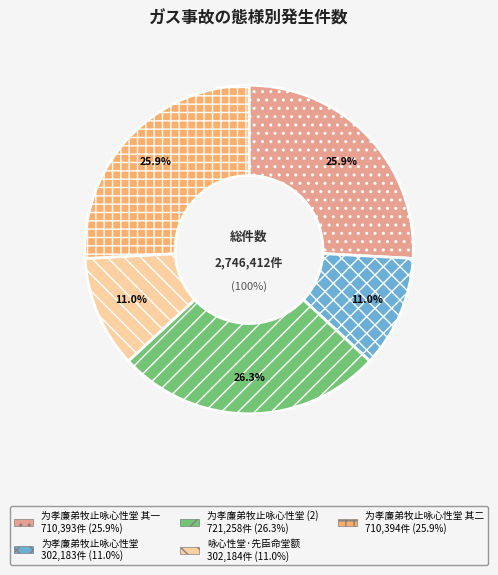

What is the change in value from 为孝廉弟牧止咏心性堂 其一 to 咏心性堂·先臣命堂额?

-408209